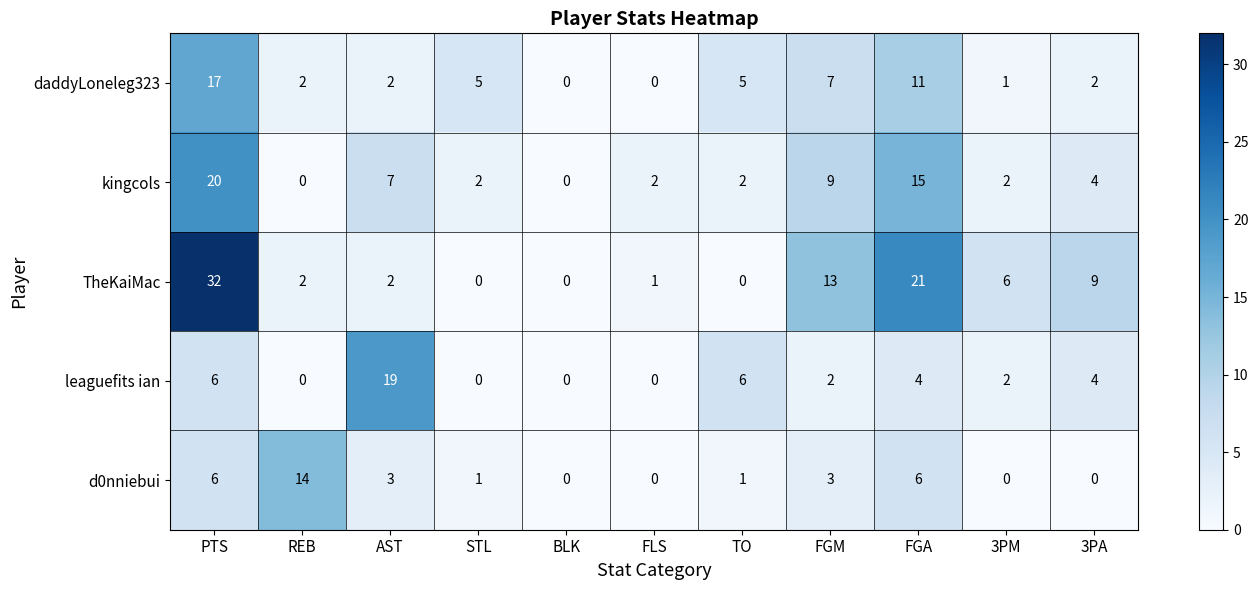

True or false: daddyLoneleg323 has a value of 28 at PTS.

False